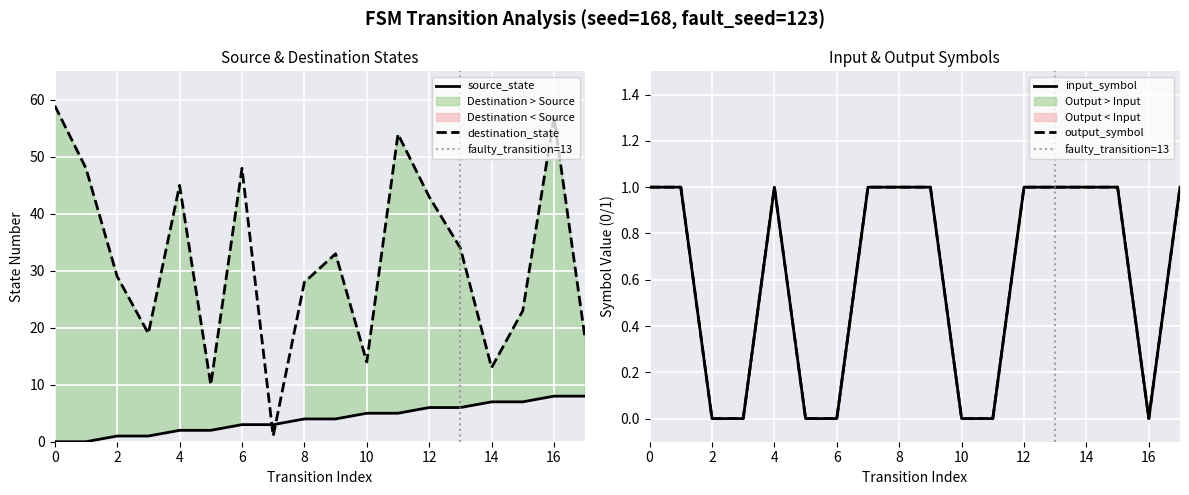

At which category is the sum across all series the highest?

16